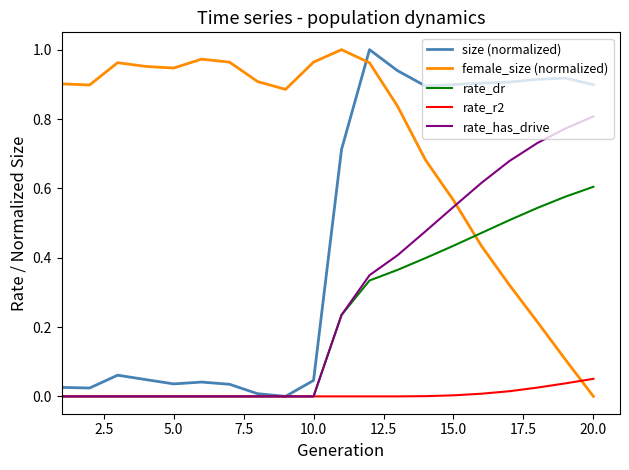

Is this an area chart (filled region under the line)?

No